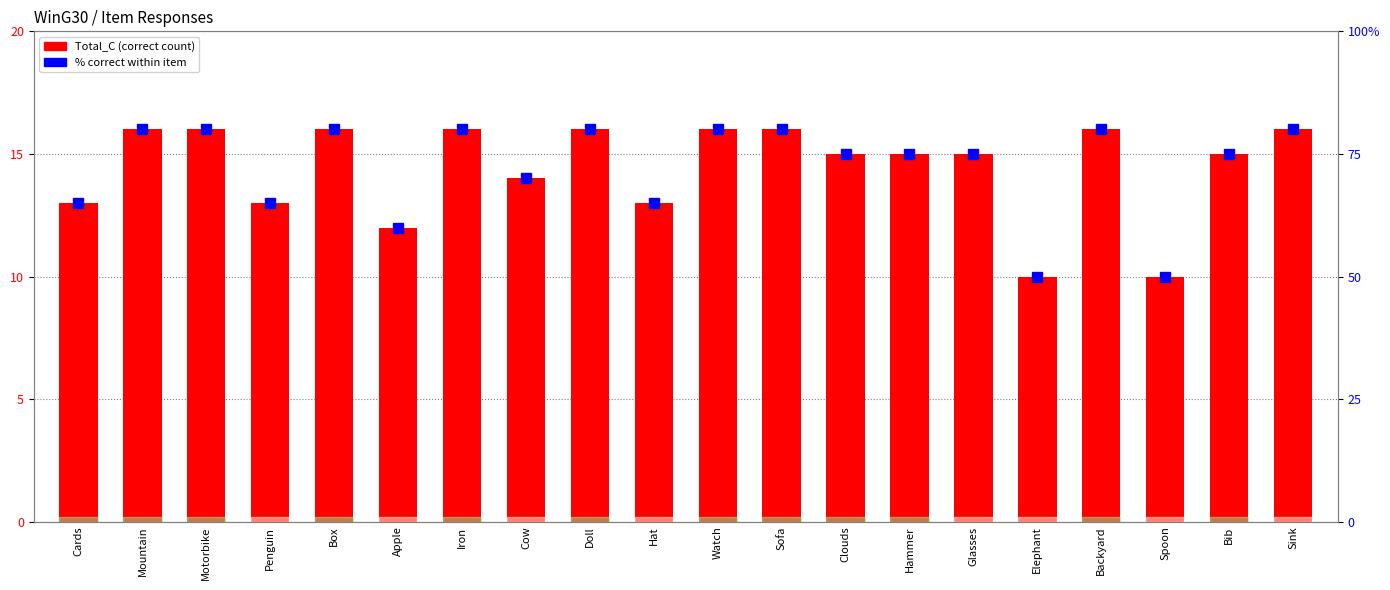

Which series has the widest spread of values?

% correct